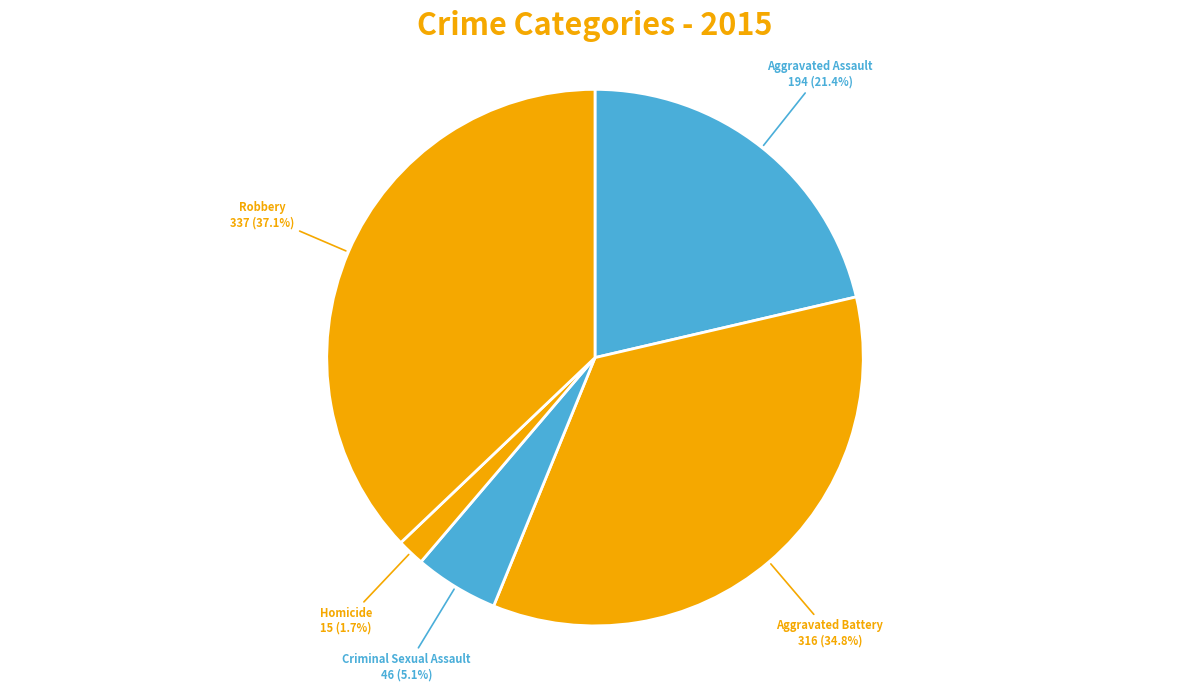

Which has a higher value, Aggravated Battery or Robbery?

Robbery